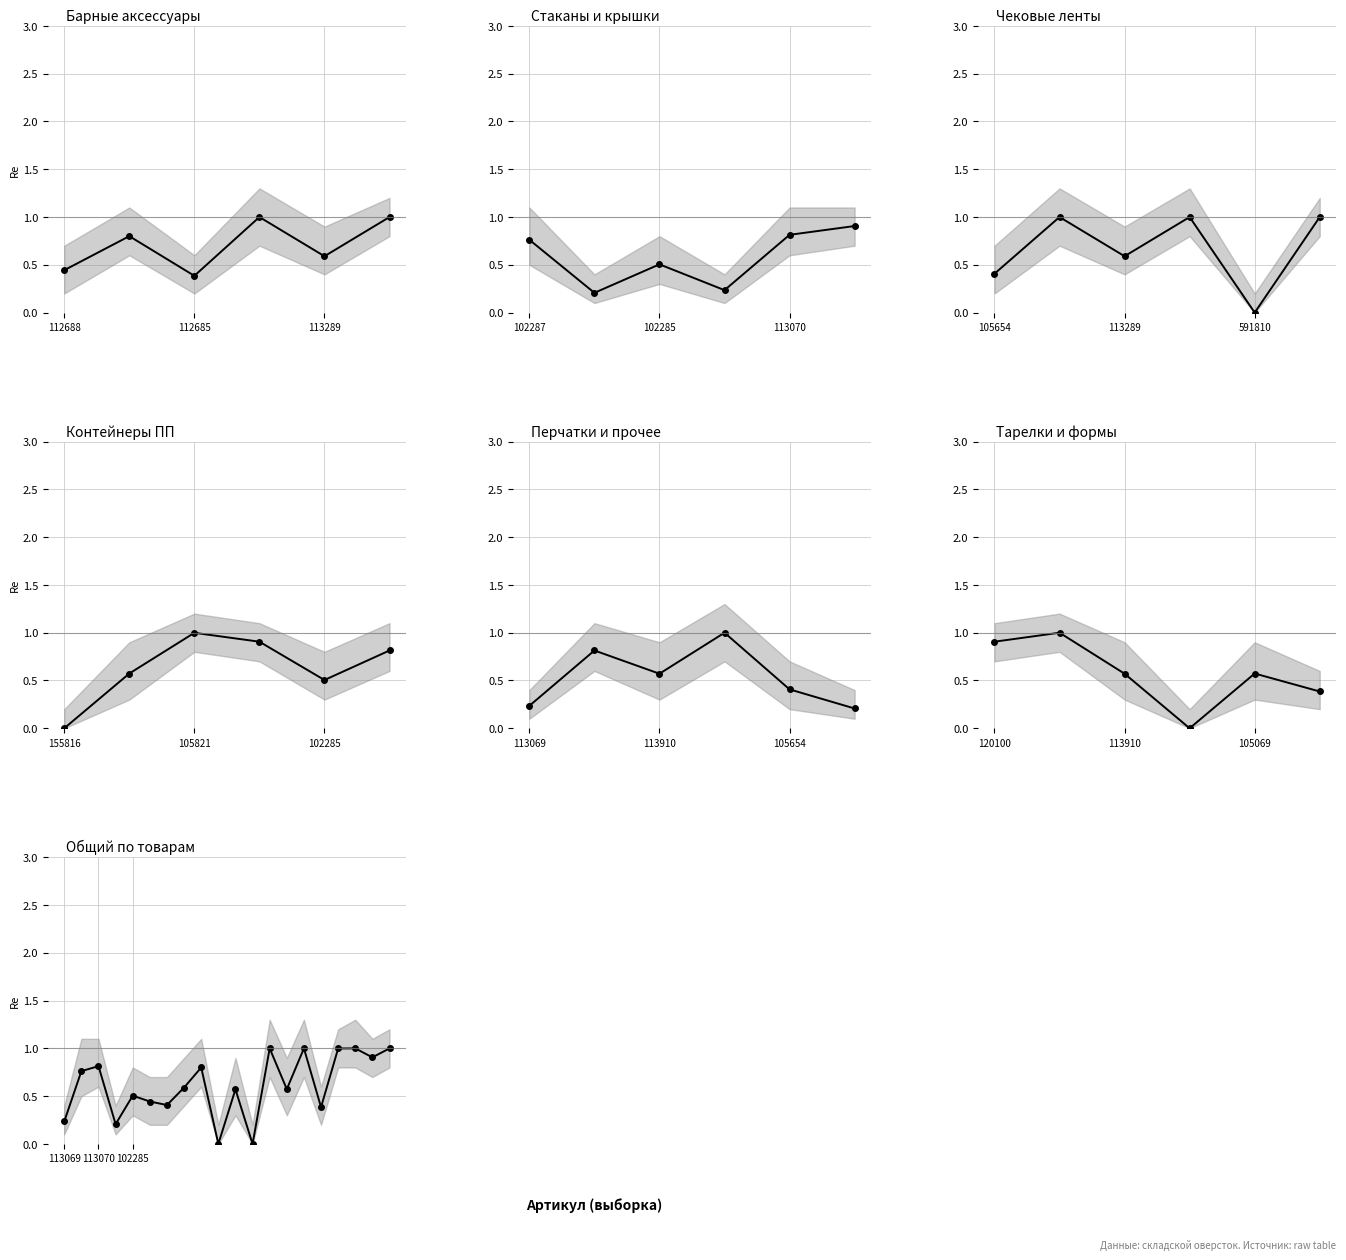

At which label is the value closest to 0?

9